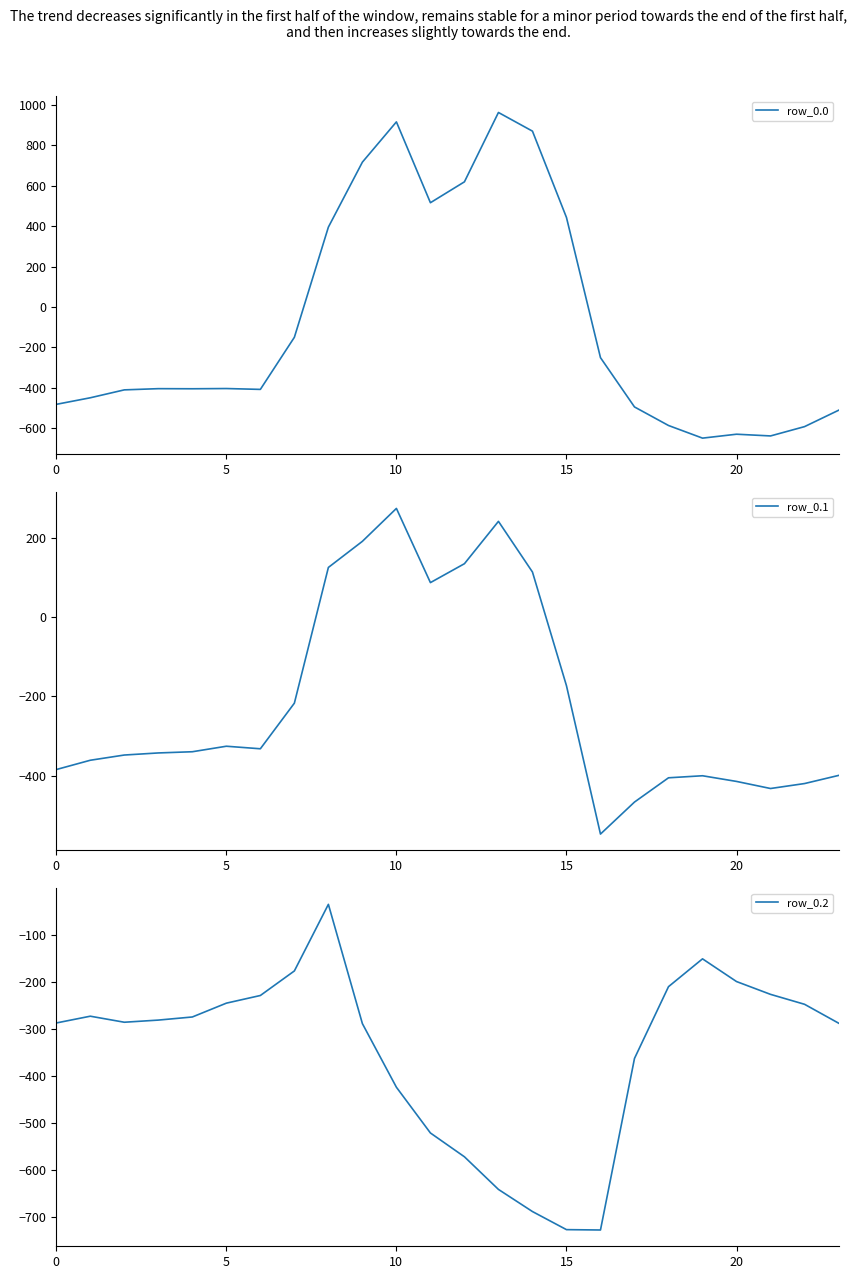

What is the difference between the row_0.1 values at 21 and 7?

215.2